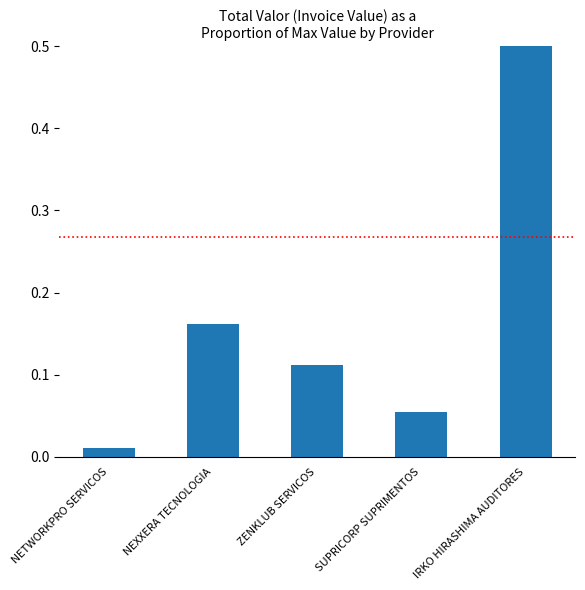

How many data points does each series have?

5